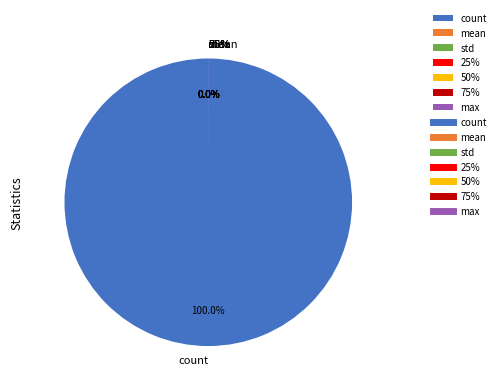

The min slice represents 0% of the pie. True or false?

True